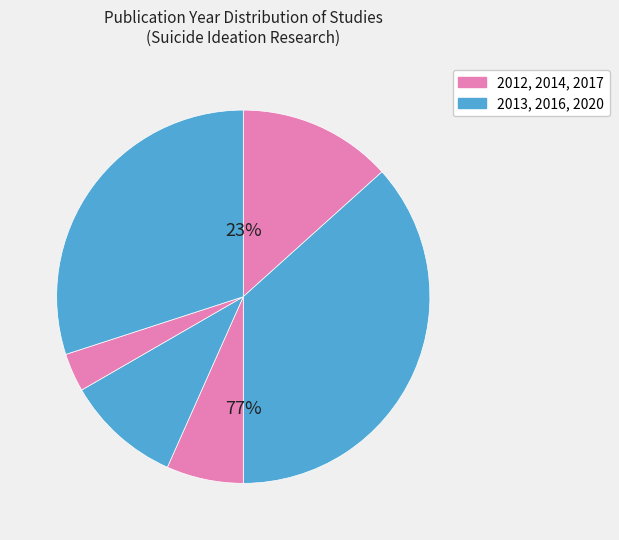

What is the largest slice in the pie chart?

2013